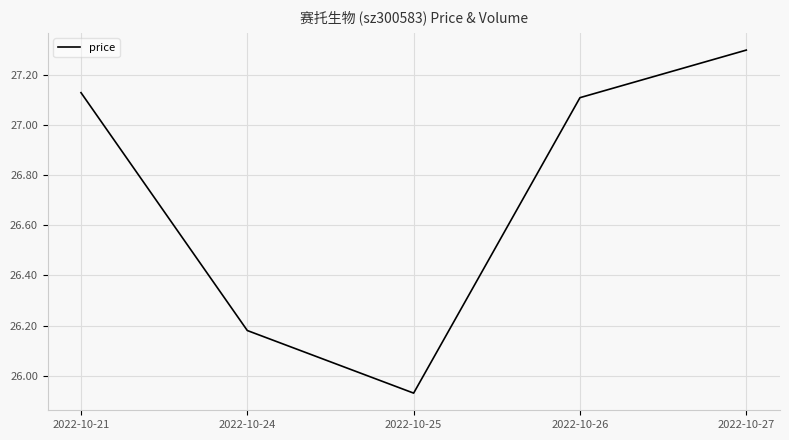

At which category does the chart reach its minimum across all series?

2022-10-25